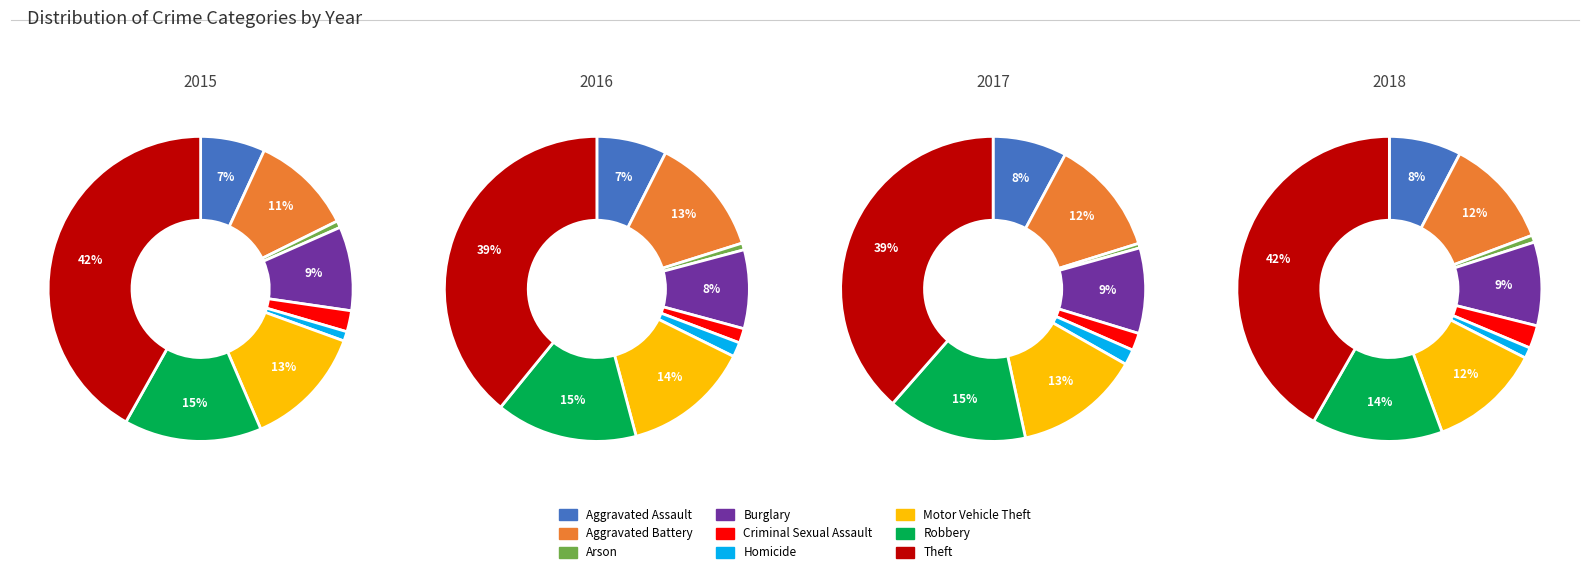

To the nearest percent, what is the combined percentage of Robbery and Arson?

15%